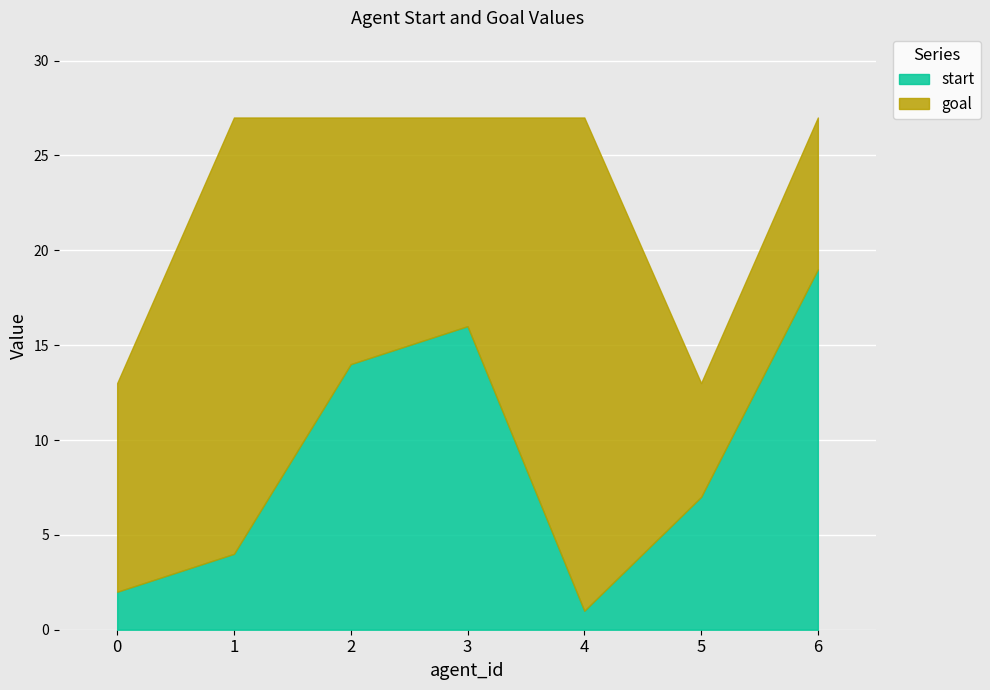

List the series in order of their peak value, highest first.

goal, start